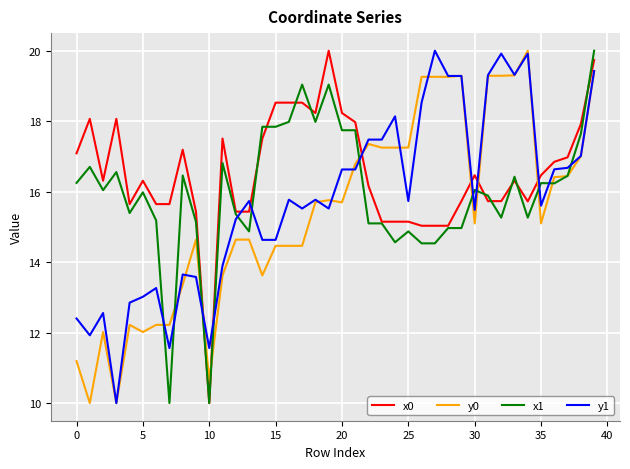

Which series has the largest total across all categories?

x0